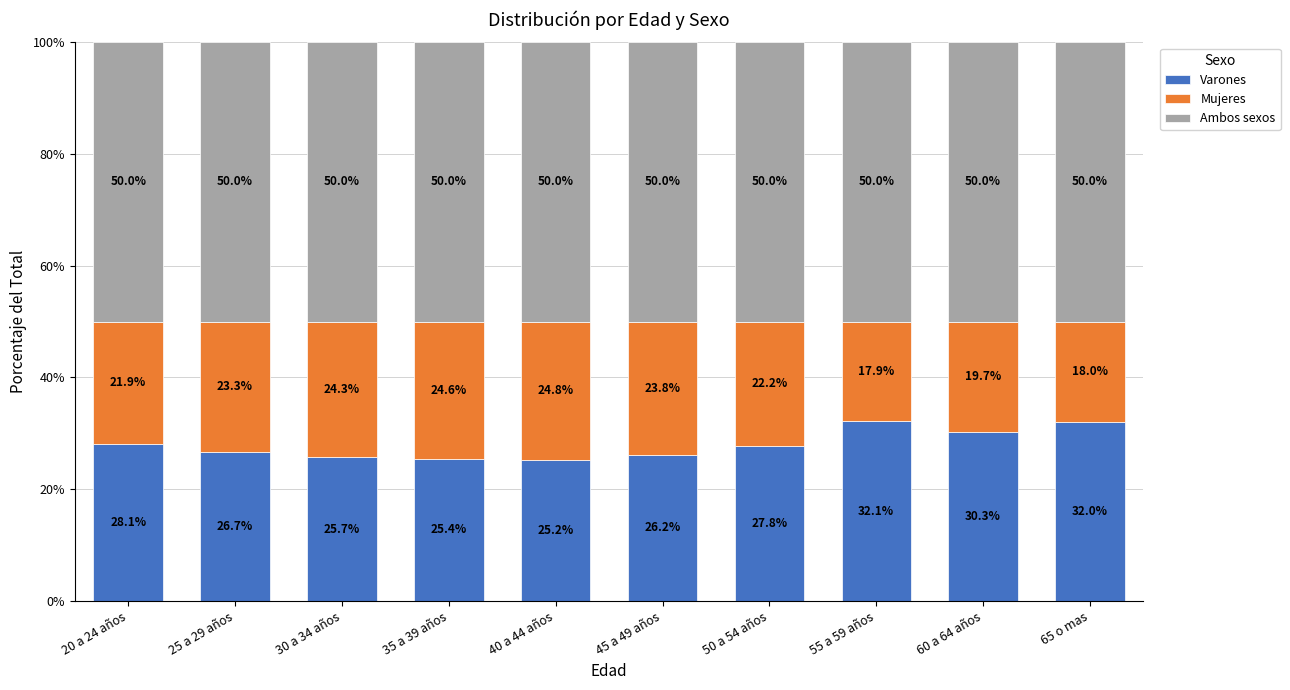

Is it true that Varones equals 25.4 at 35 a 39 años?

True